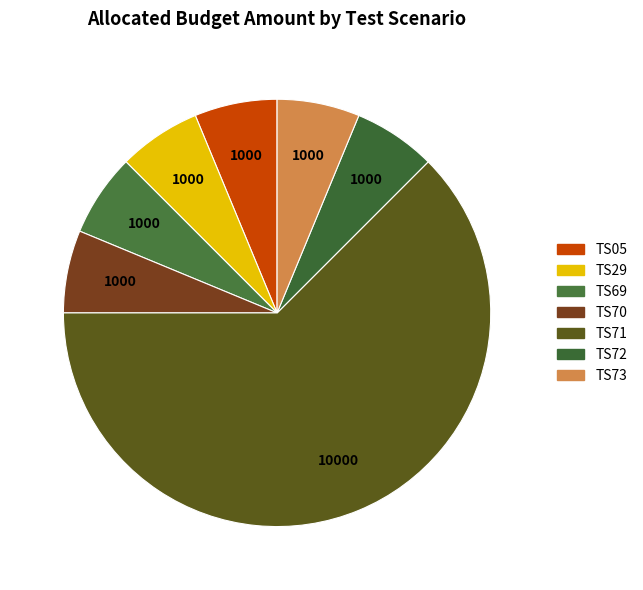

Which category accounts for the majority?

TS71